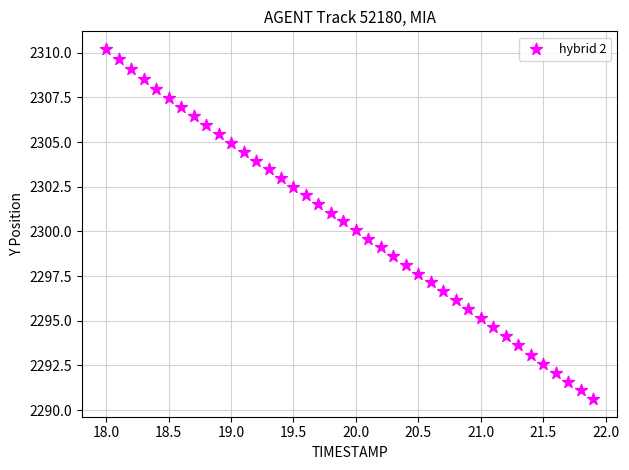

What is the range of Y values (max minus min)?

19.6